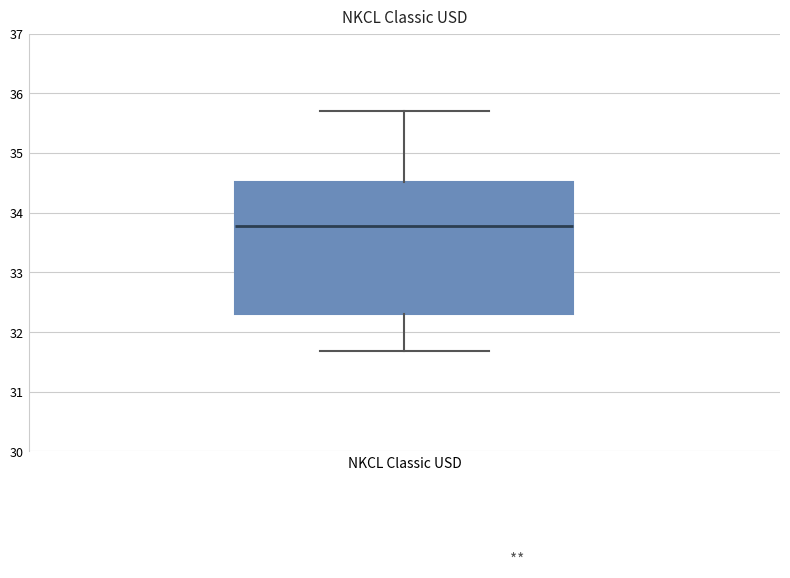

Where is the upper edge of the box for NKCL Classic USD on the y-axis? The values are not printed on the chart, so give them approximately, as read against the axis.

34.5